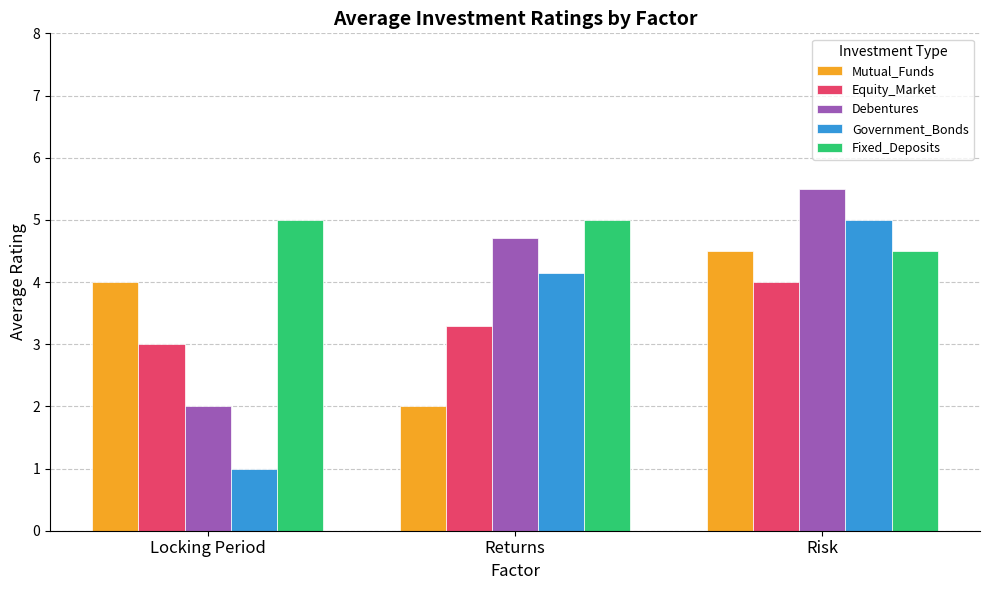

Reading left to right, transcribe all the data shown in this chart.

Mutual_Funds: 4.0	2.0	4.5
Equity_Market: 3.0	3.3	4.0
Debentures: 2.0	4.7	5.5
Government_Bonds: 1.0	4.1	5.0
Fixed_Deposits: 5.0	5.0	4.5